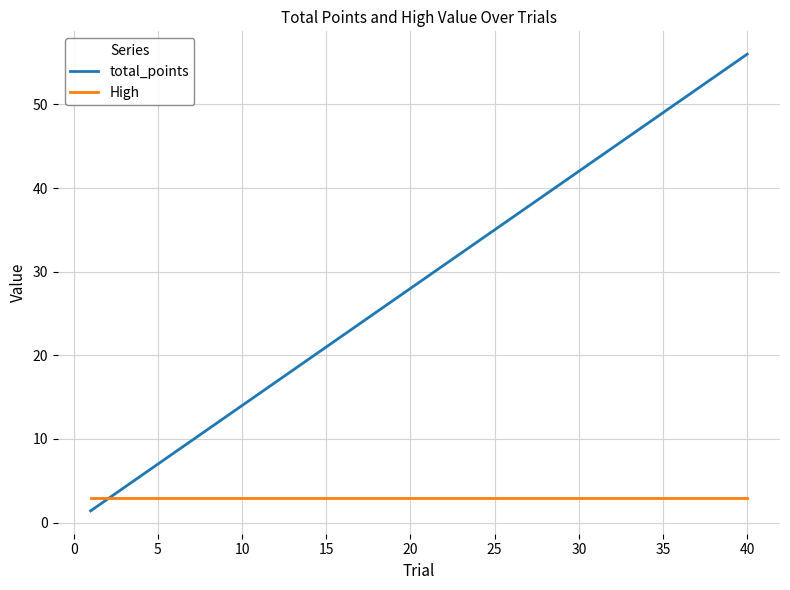

Which series has the largest range (max minus min)?

total_points